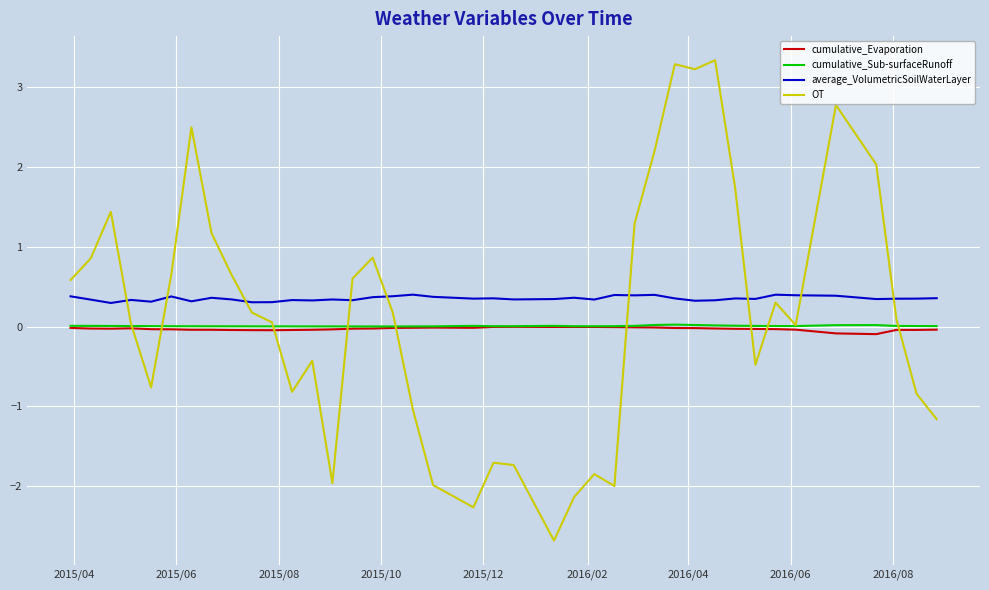

Which series has the largest range (max minus min)?

OT